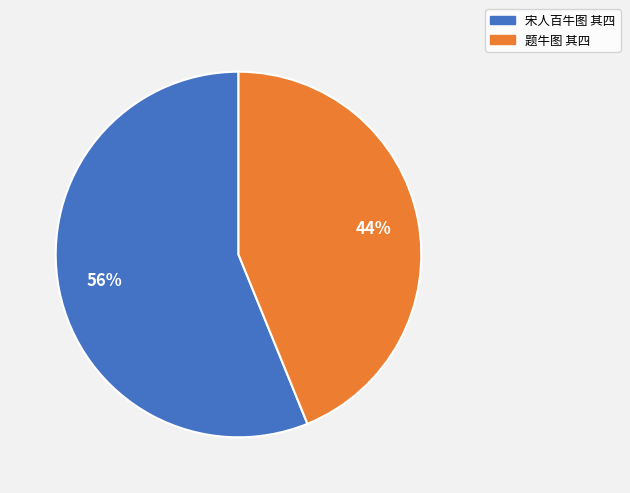

Combined, do 题牛图 其四 and 宋人百牛图 其四 account for over 50%?

Yes